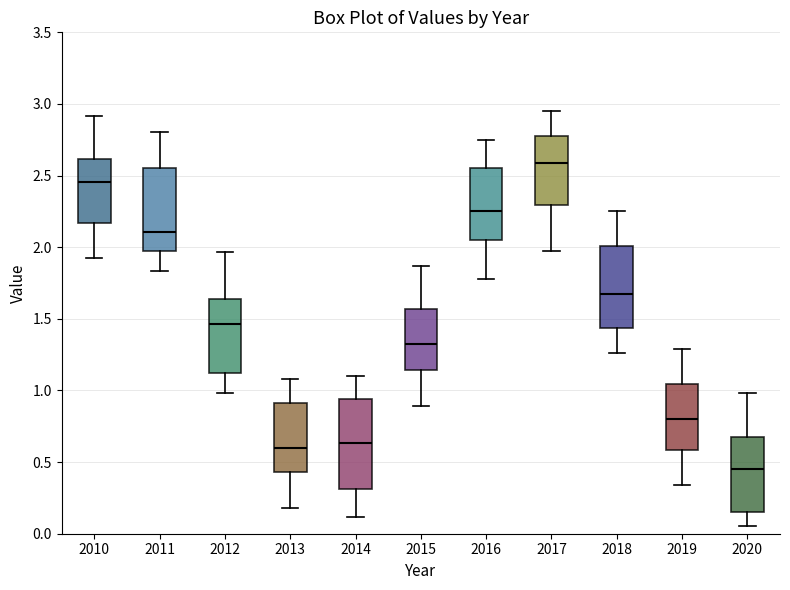

Reading left to right, read every box against the y-axis: the position of its median line, the range the box covers, and the ends of its whiskers. The values are not printed on the chart, so give them approximately, as read against the axis.

2010: median 2.45, box 2.15 to 2.60, whiskers 1.90 to 2.90
2011: median 2.10, box 1.95 to 2.55, whiskers 1.85 to 2.80
2012: median 1.45, box 1.10 to 1.65, whiskers 1.00 to 1.95
2013: median 0.60, box 0.45 to 0.90, whiskers 0.20 to 1.10
2014: median 0.65, box 0.30 to 0.95, whiskers 0.10 to 1.10
2015: median 1.35, box 1.15 to 1.55, whiskers 0.90 to 1.85
2016: median 2.25, box 2.05 to 2.55, whiskers 1.80 to 2.75
2017: median 2.60, box 2.30 to 2.80, whiskers 1.95 to 2.95
2018: median 1.65, box 1.45 to 2.00, whiskers 1.25 to 2.25
2019: median 0.80, box 0.60 to 1.05, whiskers 0.35 to 1.30
2020: median 0.45, box 0.15 to 0.70, whiskers 0.05 to 1.00